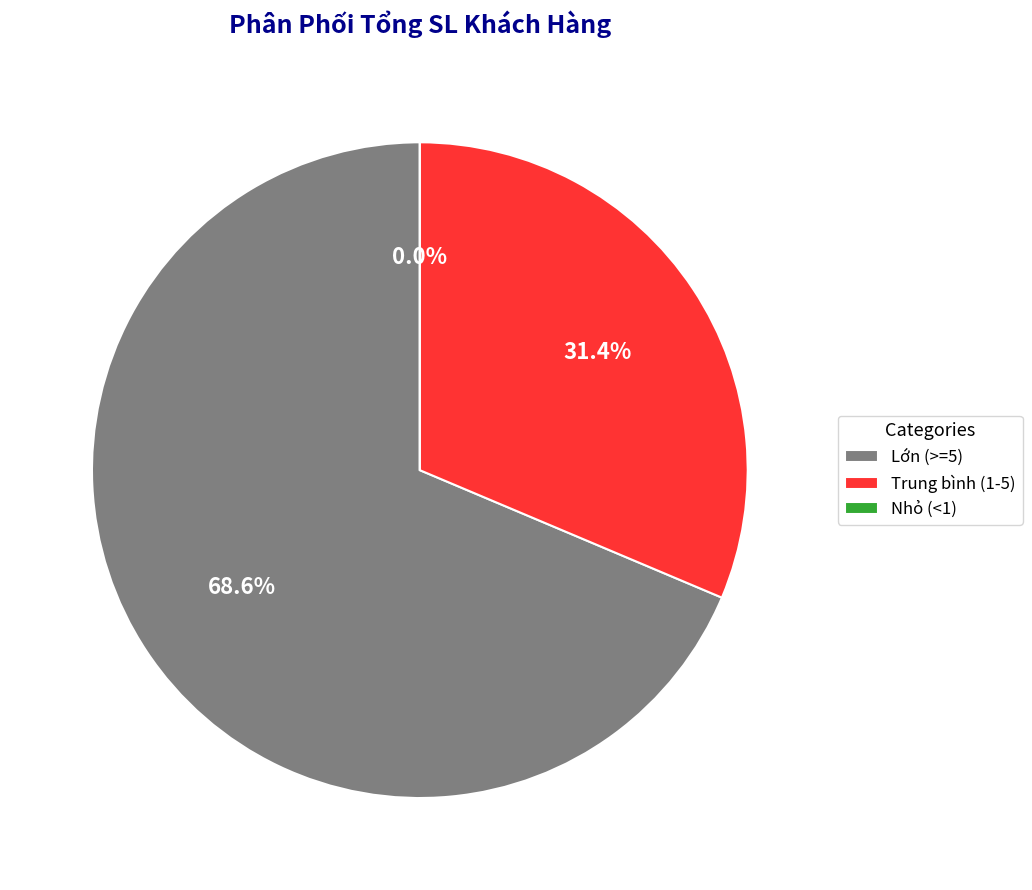

The Chị Oanh slice represents 7% of the pie. True or false?

False